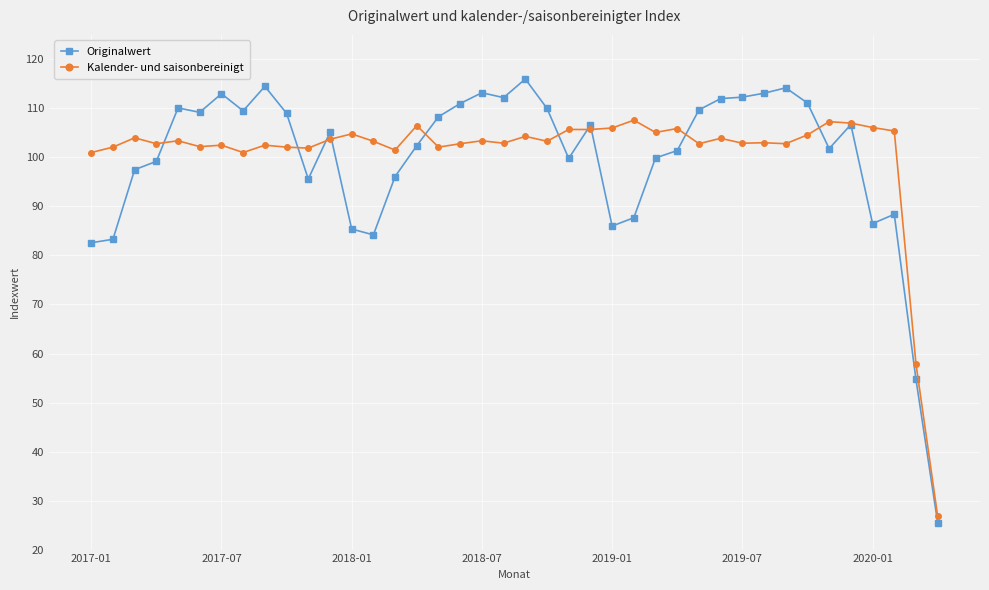

What is the sum of all Kalender- und saisonbereinigt values?

4030.6